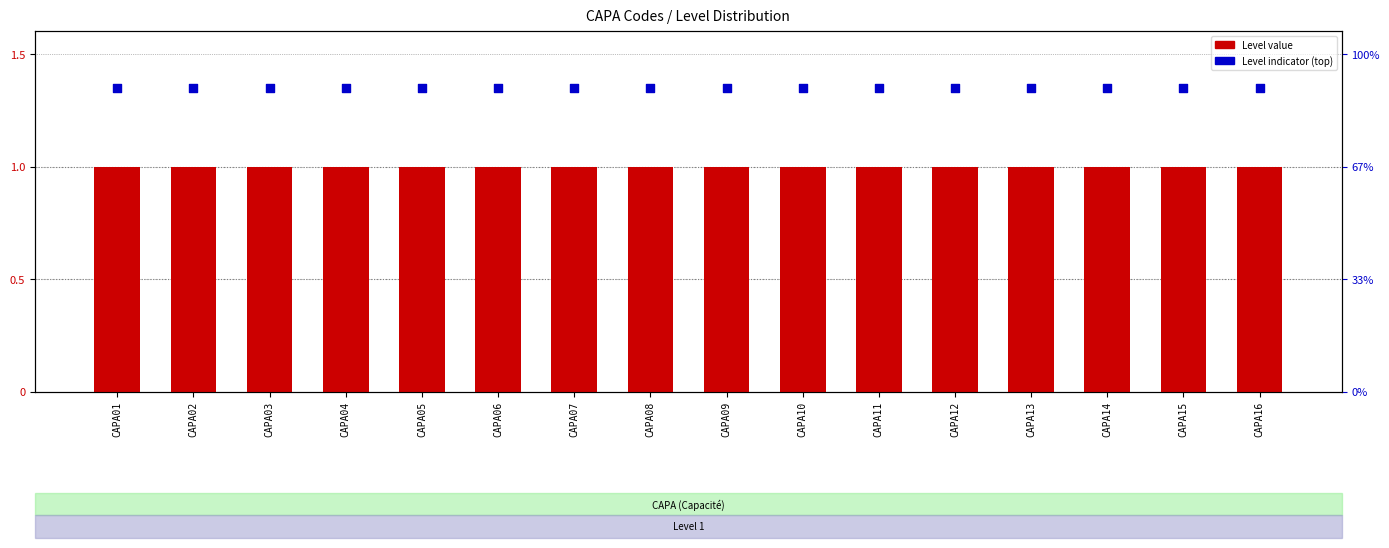

Which series contains the highest Y value?

Level indicator (top)